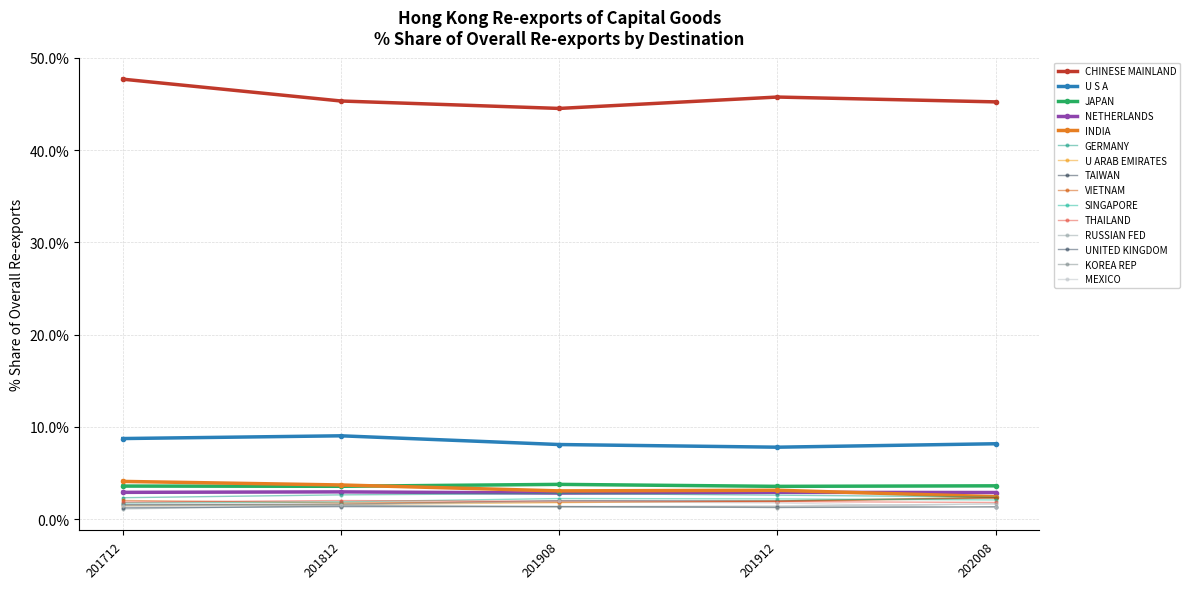

How many lines are shown in the chart?

15